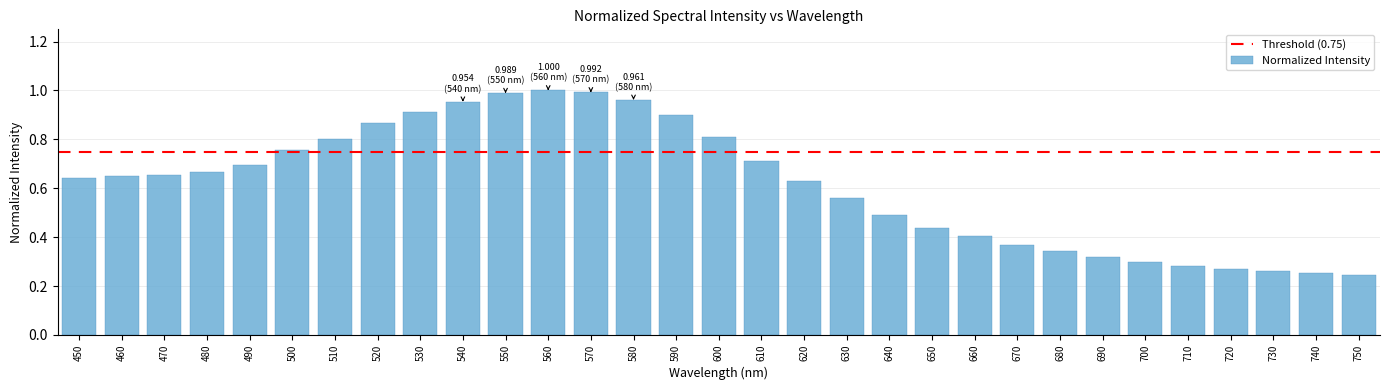

What is the sum of all values?

19.1